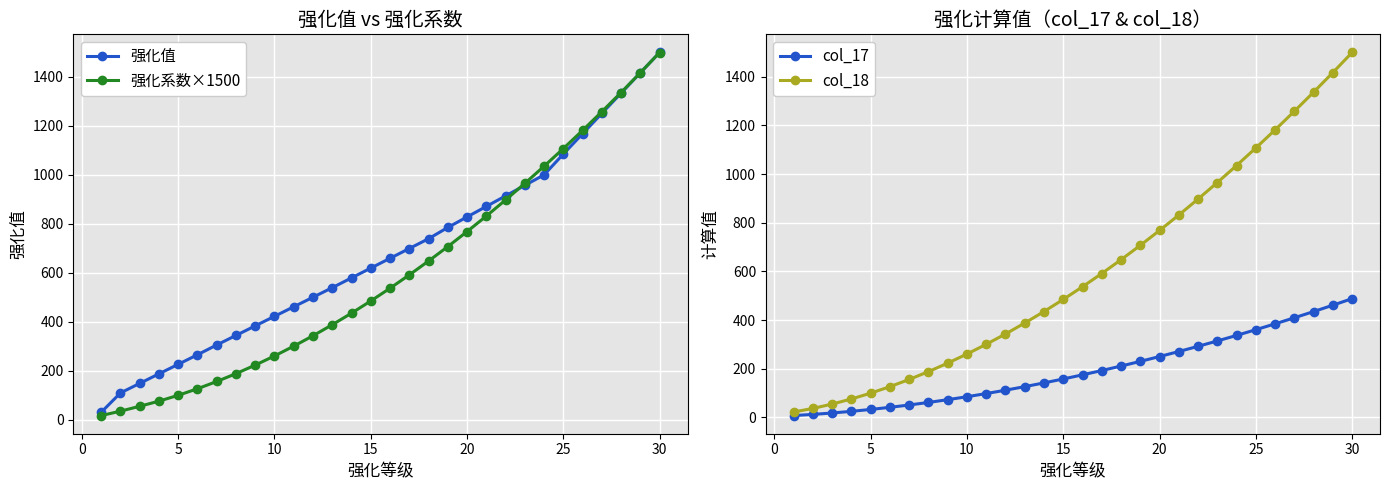

The col_17 series shows 35.6 at 13. True or false?

False